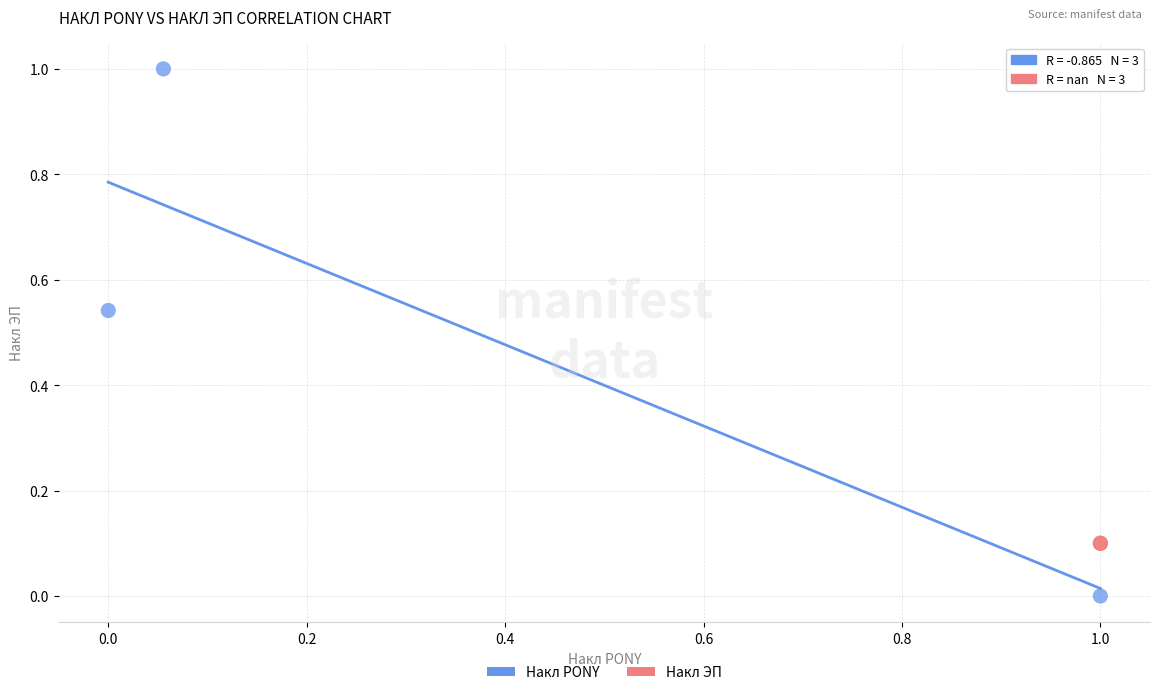

What are all the series names shown in the legend?

Накл PONY, Накл ЭП